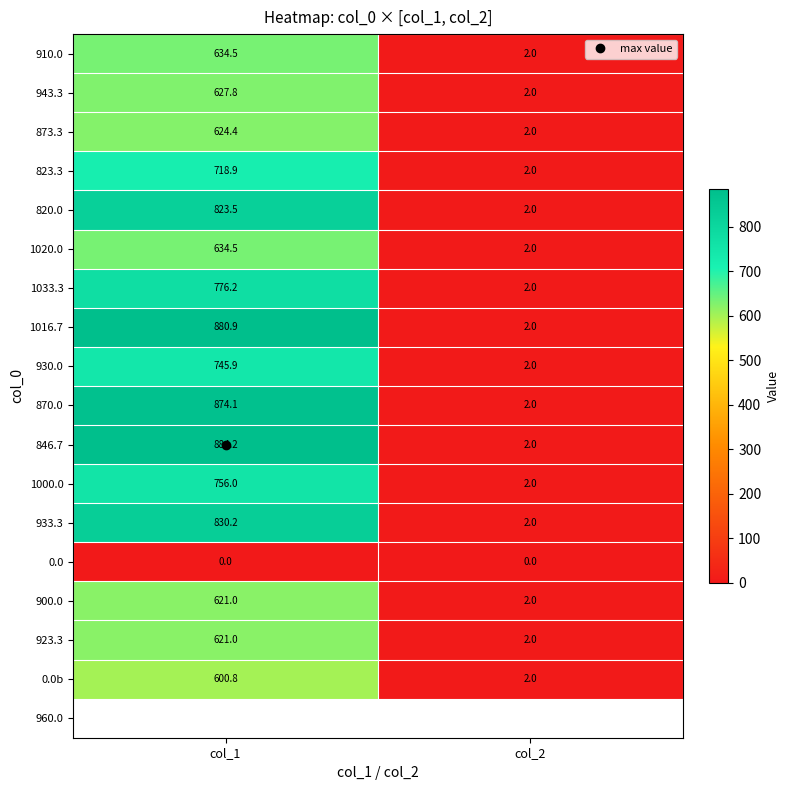

Count the number of data series in this chart.

17